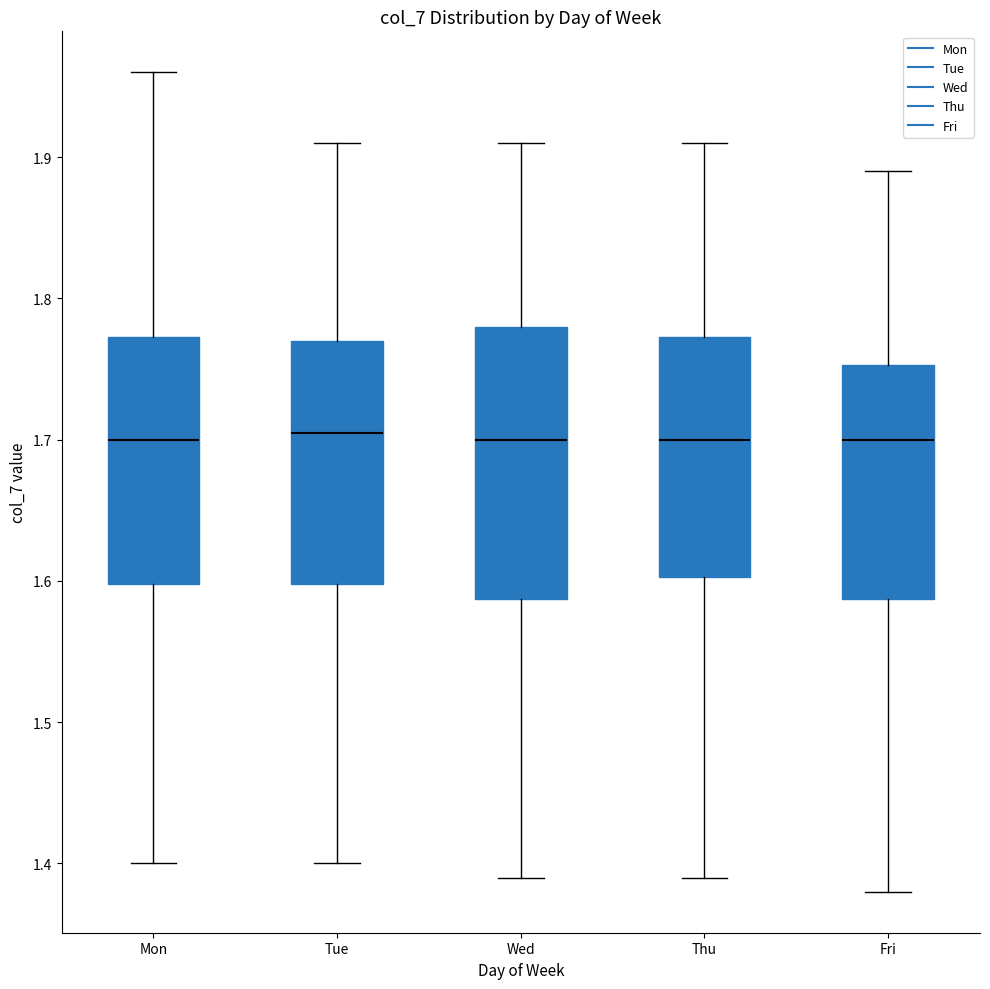

Reading left to right, read every box against the y-axis: the position of its median line, the range the box covers, and the ends of its whiskers. The values are not printed on the chart, so give them approximately, as read against the axis.

Mon: median 1.70, box 1.60 to 1.77, whiskers 1.40 to 1.96
Tue: median 1.71, box 1.60 to 1.77, whiskers 1.40 to 1.91
Wed: median 1.70, box 1.59 to 1.78, whiskers 1.39 to 1.91
Thu: median 1.70, box 1.60 to 1.77, whiskers 1.39 to 1.91
Fri: median 1.70, box 1.59 to 1.75, whiskers 1.38 to 1.89